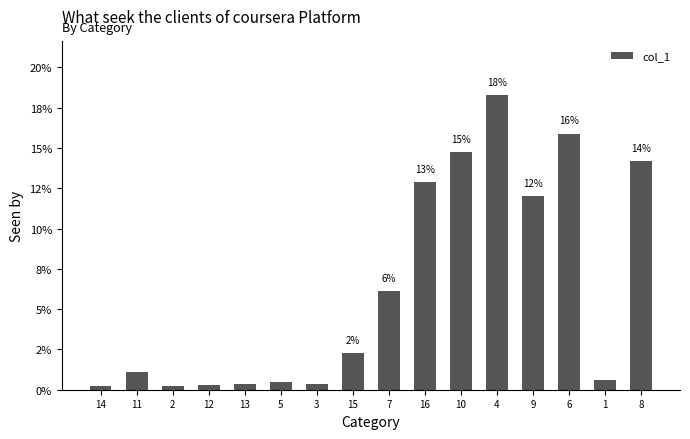

What position from the left is 16?

10